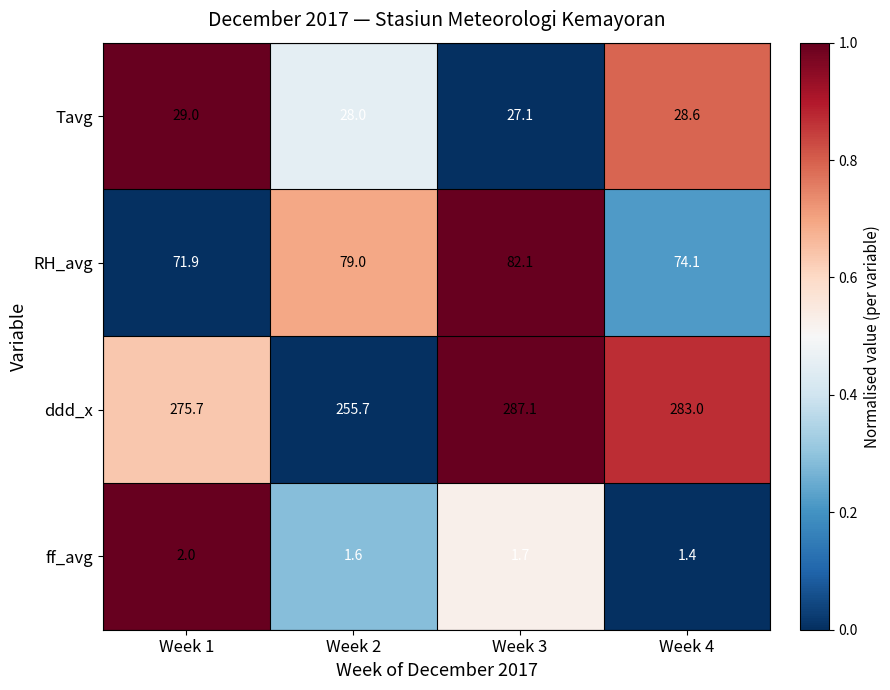

Count the ff_avg values in the range 1 to 2.

4